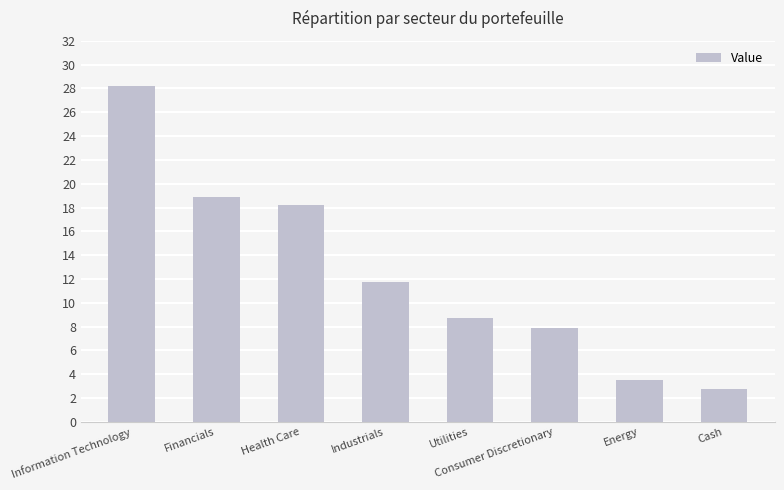

Reading right to left, list all the values displayed in this chart.

2.8	3.5	7.9	8.7	11.8	18.2	18.9	28.2